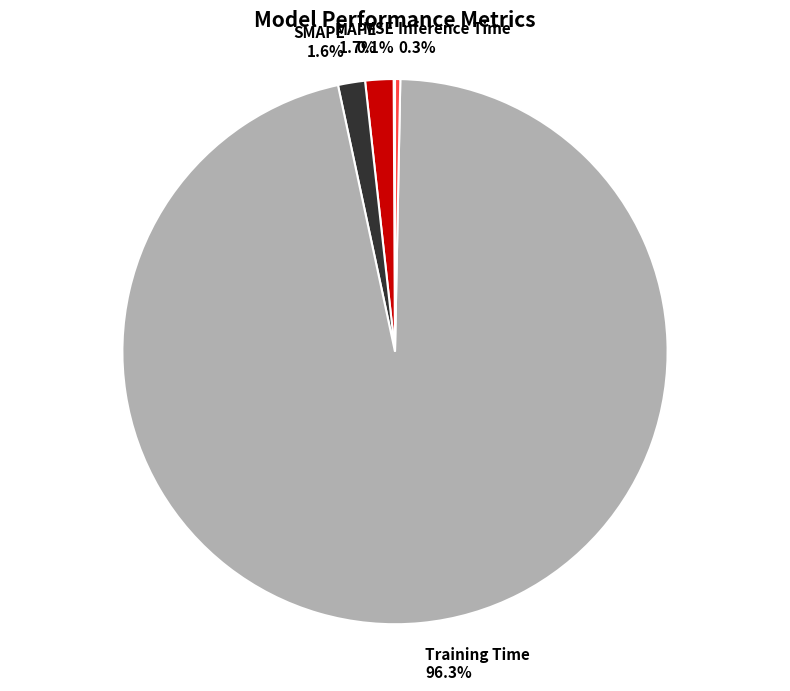

What percentage do SMAPE 1.6% and Inference Time 0.3% together represent?

1.9%